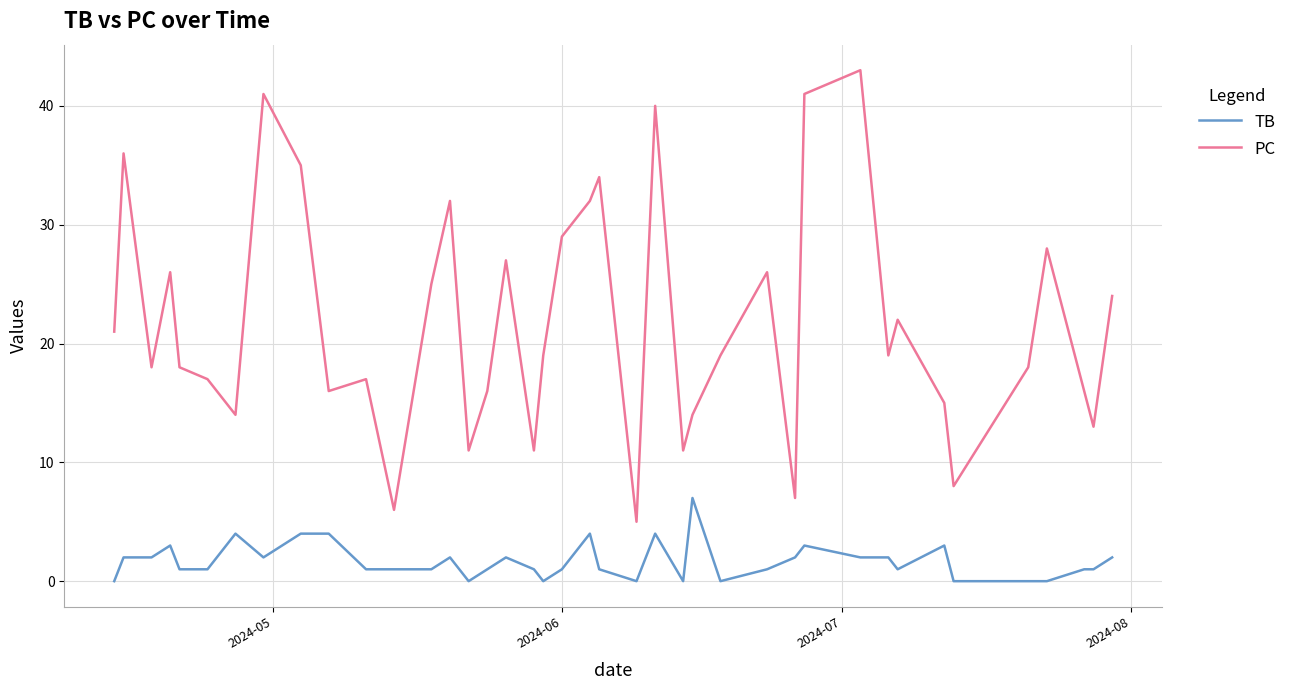

Does the chart have visible grid lines?

Yes